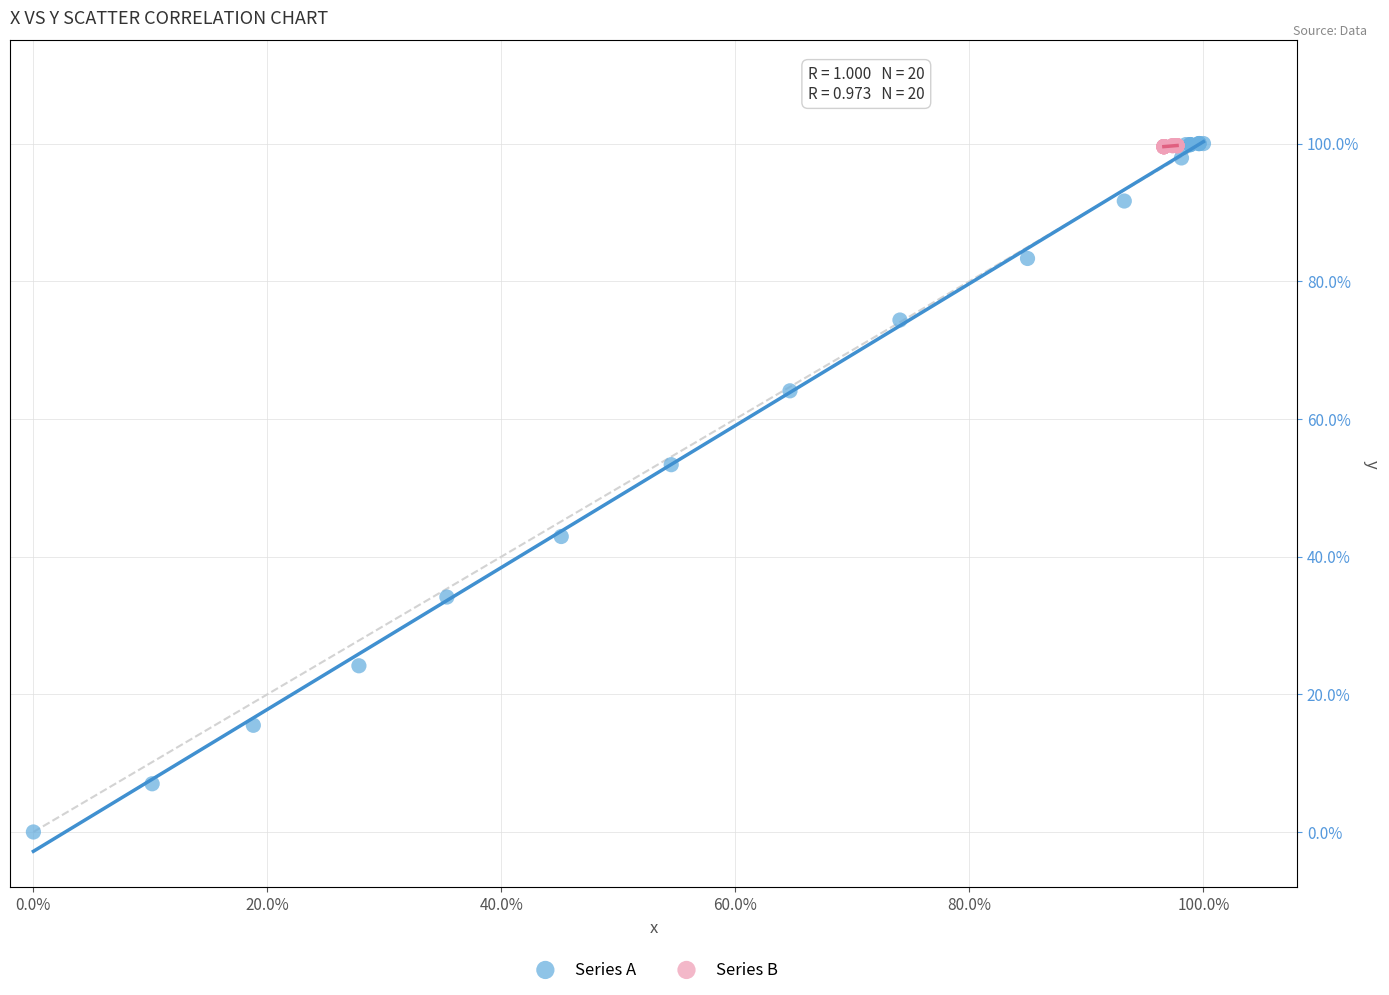

What are all the series names shown in the legend?

Series A, Series B